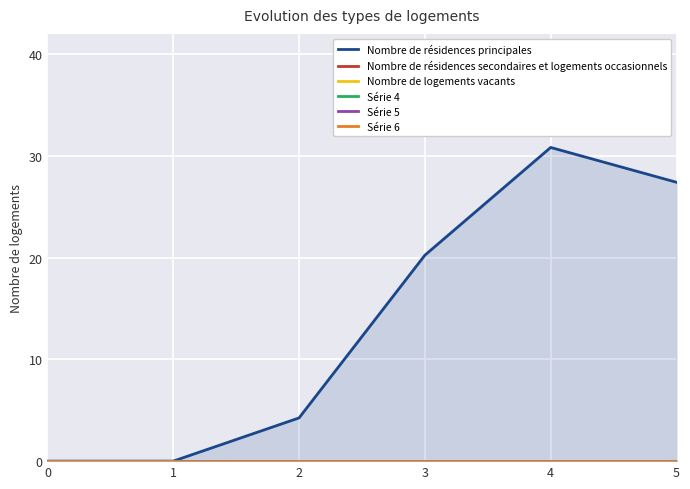

What are all the series names shown in the legend?

Nombre de résidences principales, Nombre de résidences secondaires et logements occasionnels, Nombre de logements vacants, Série 4, Série 5, Série 6